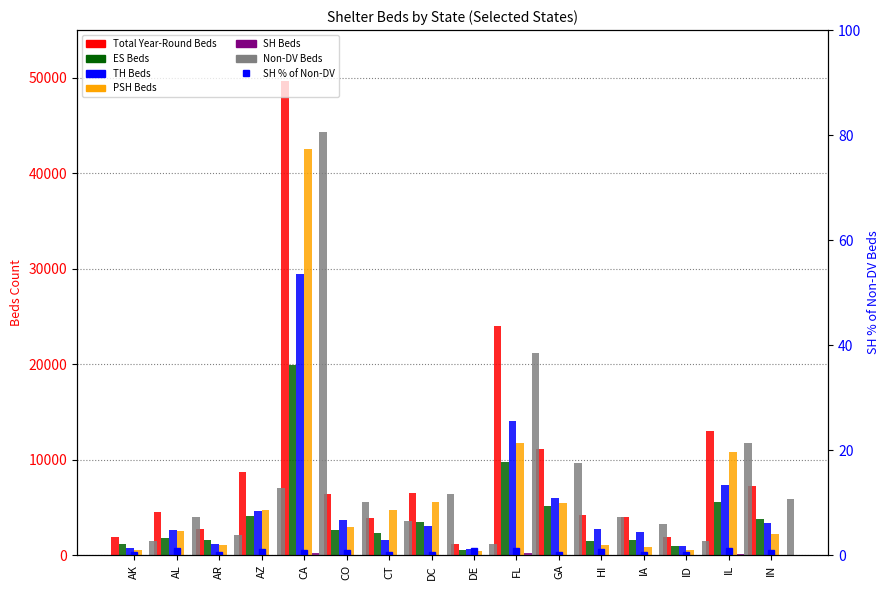

What is the total value across all series at CA?

186169